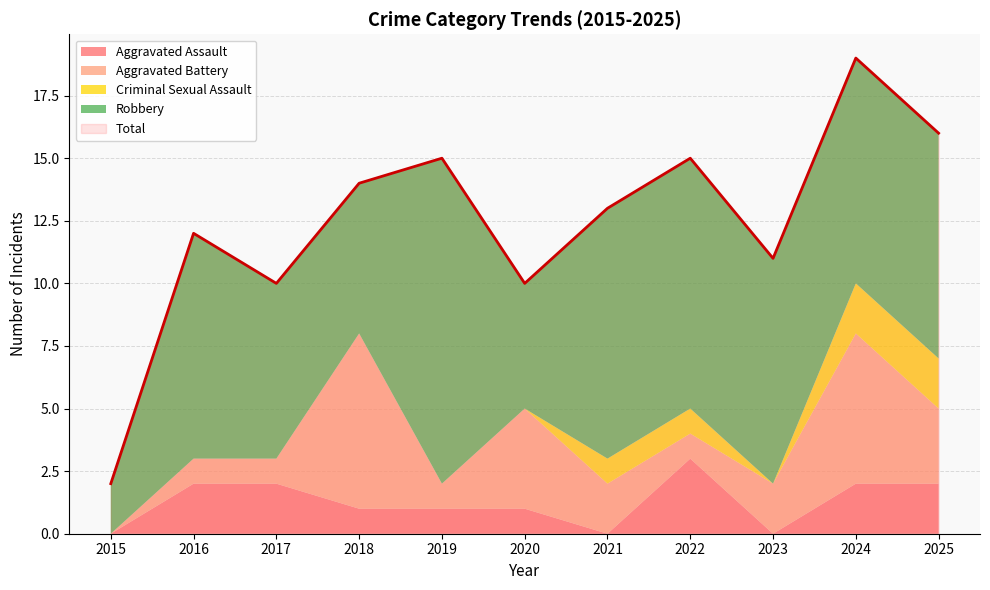

The Aggravated Battery series shows 1 at 2021. True or false?

False